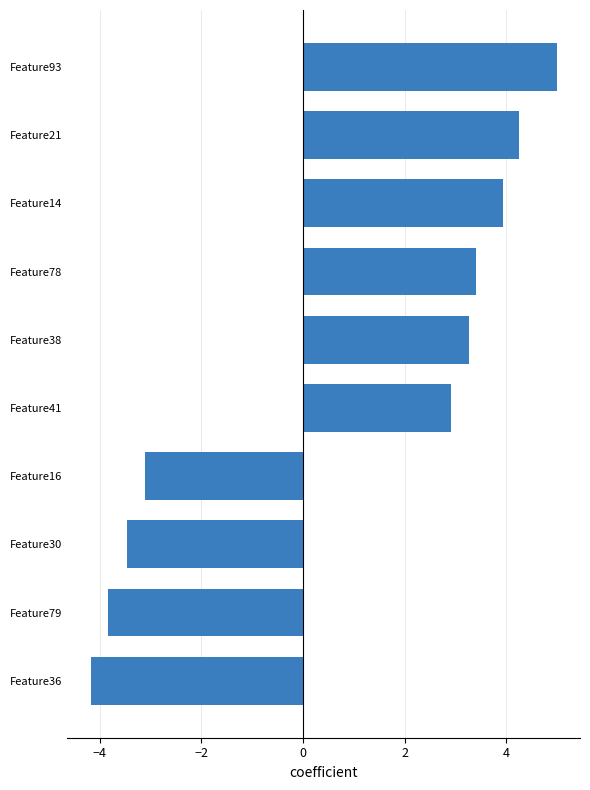

What is the approximate value at Feature78?

3.4